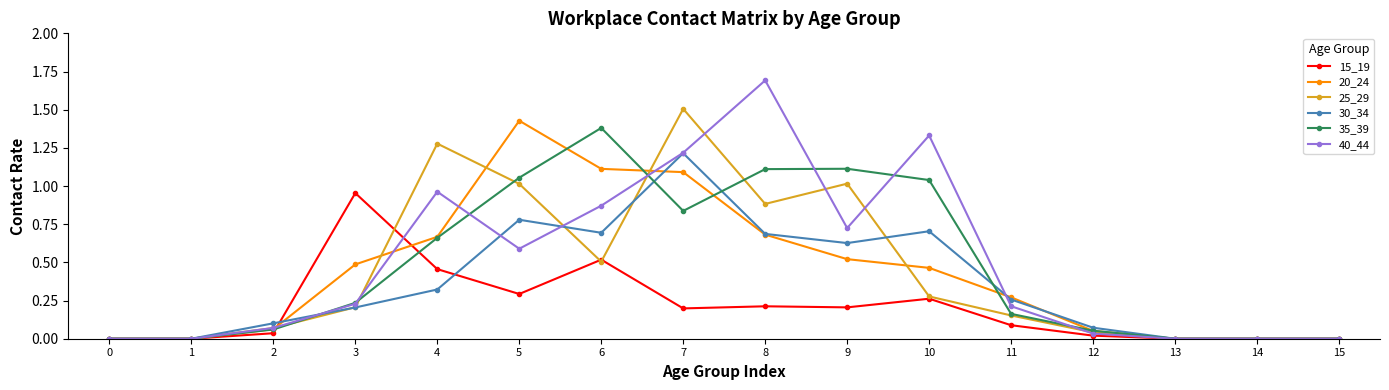

Which series has the largest range (max minus min)?

40_44